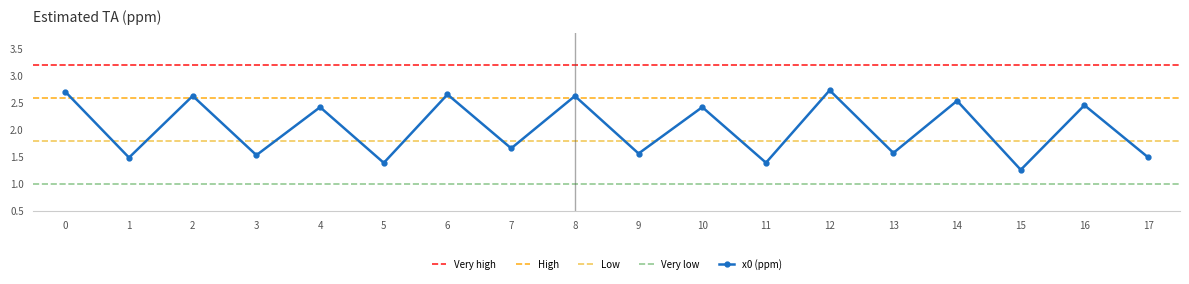

At which category does the data reach its first local valley?

1